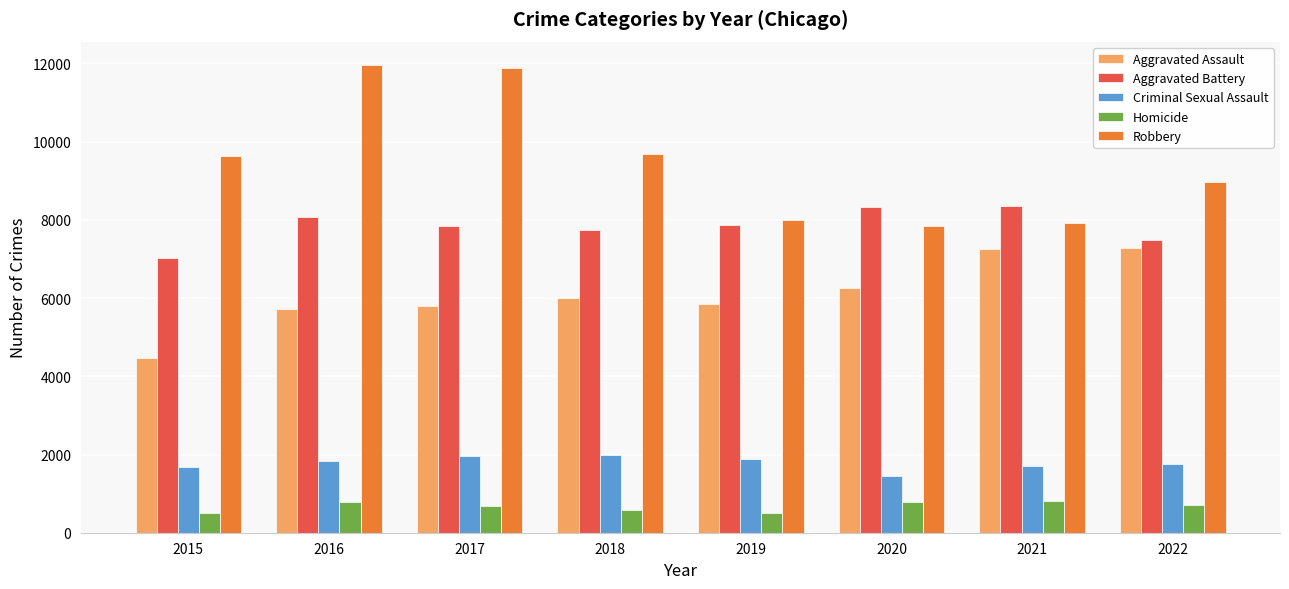

True or false: Aggravated Assault has a value of 2189 at 2018.

False